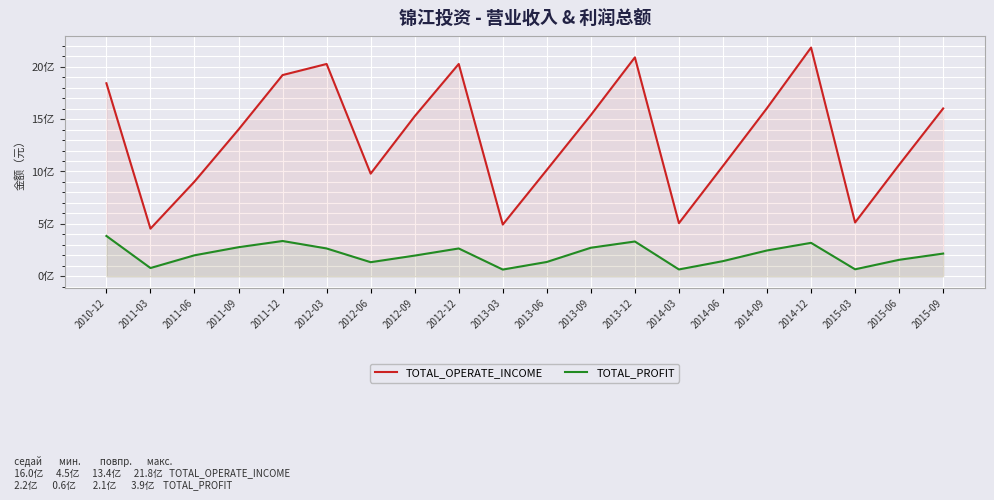

What is the label of the 10th point from the right?

2013-06